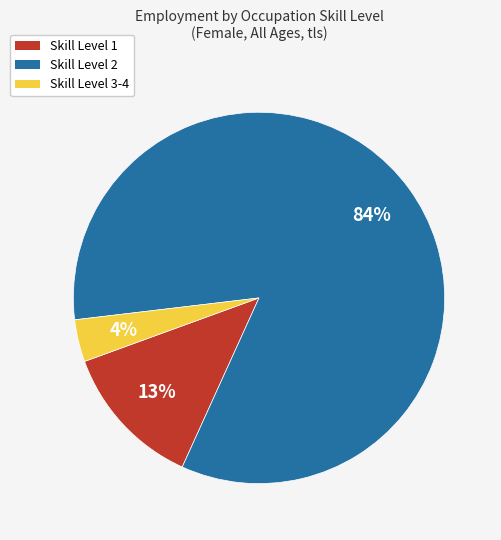

To the nearest percent, what is the average slice percentage?

33%